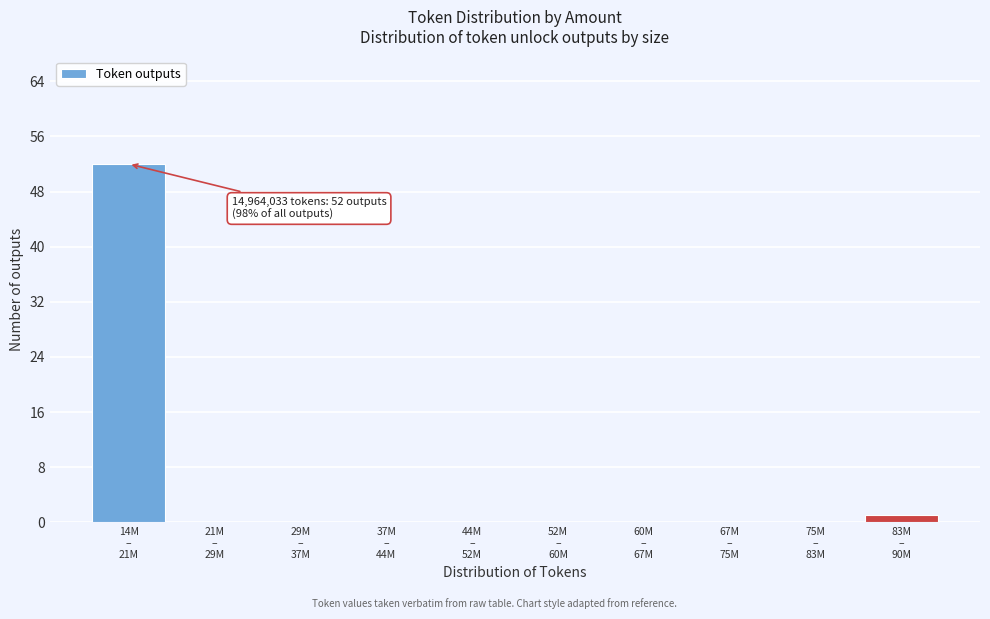

What is the greatest value displayed?

52